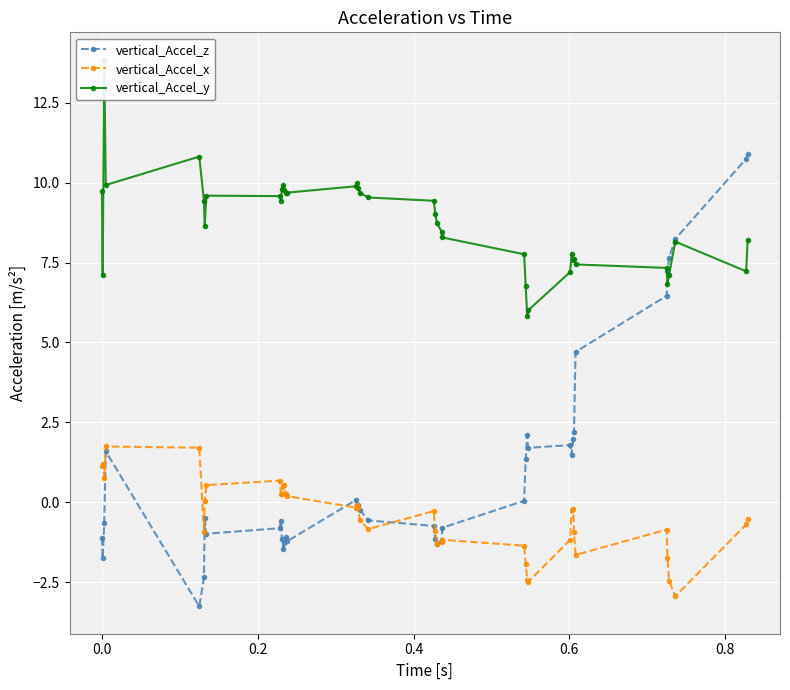

In vertical_Accel_x, how many points are higher than both neighbors (excluding endpoints)?

9